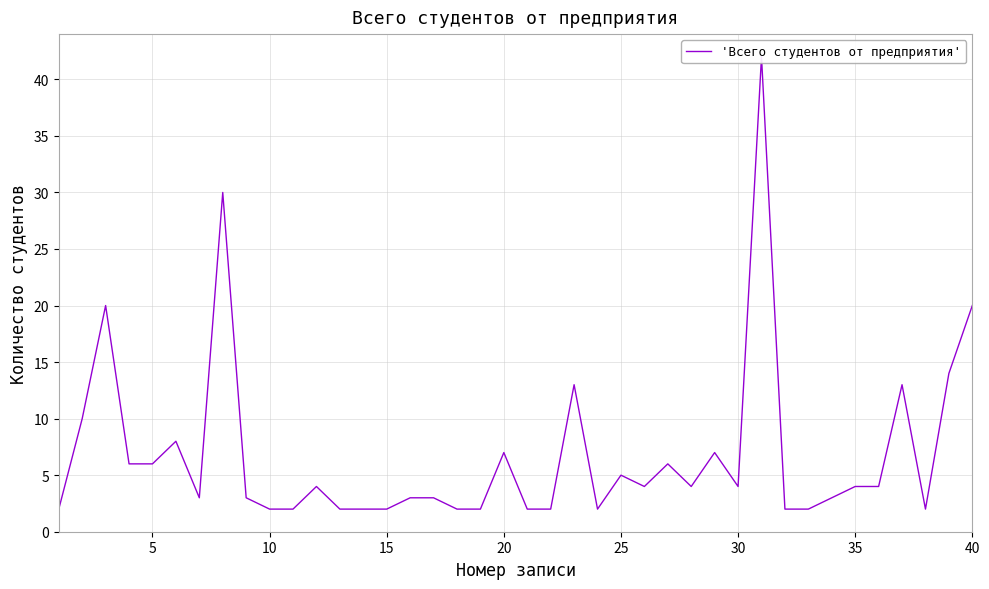

What is the sum of the values at 20 and 0?

8